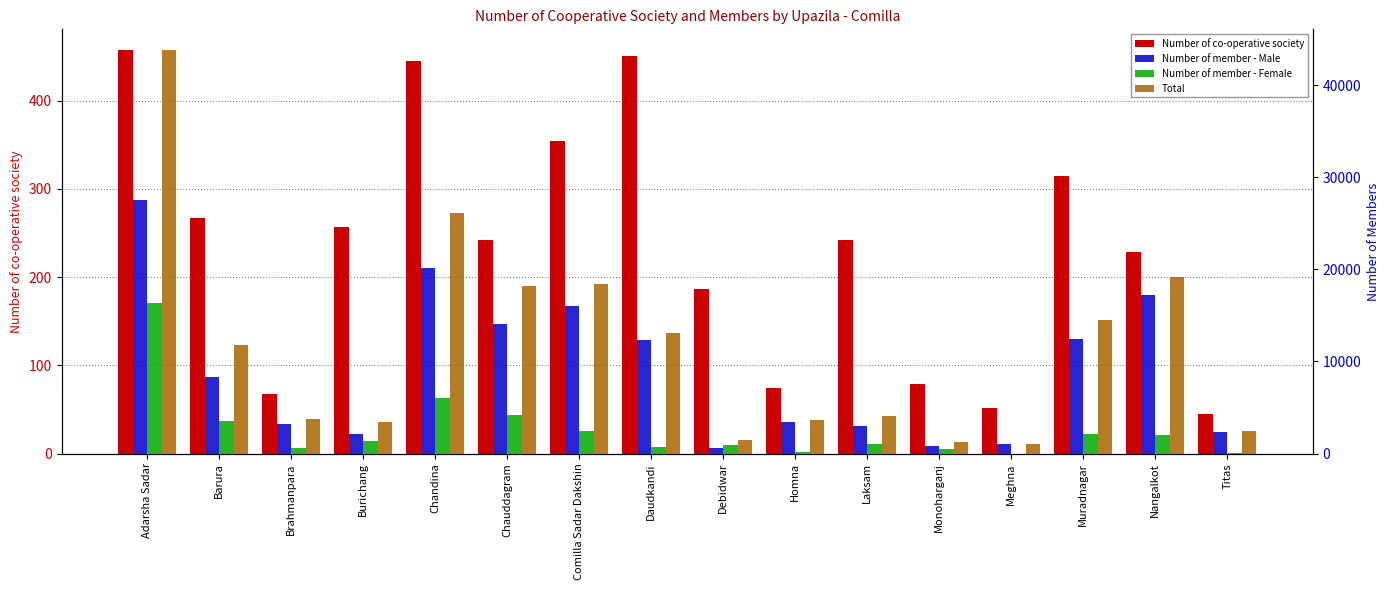

What are all the series names shown in the legend?

Number of co-operative society, Number of member - Male, Number of member - Female, Total